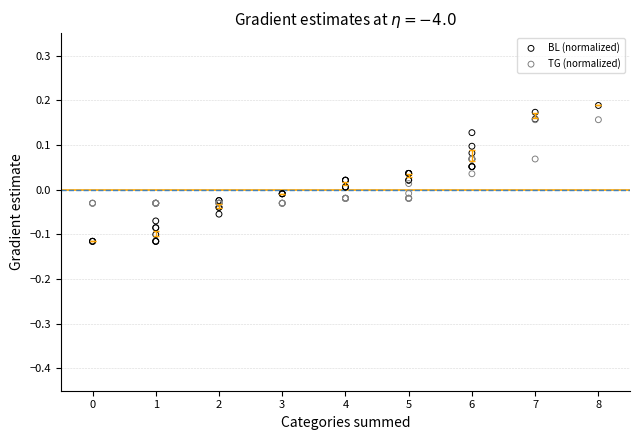

Which series reaches the maximum Y coordinate?

BL (normalized)